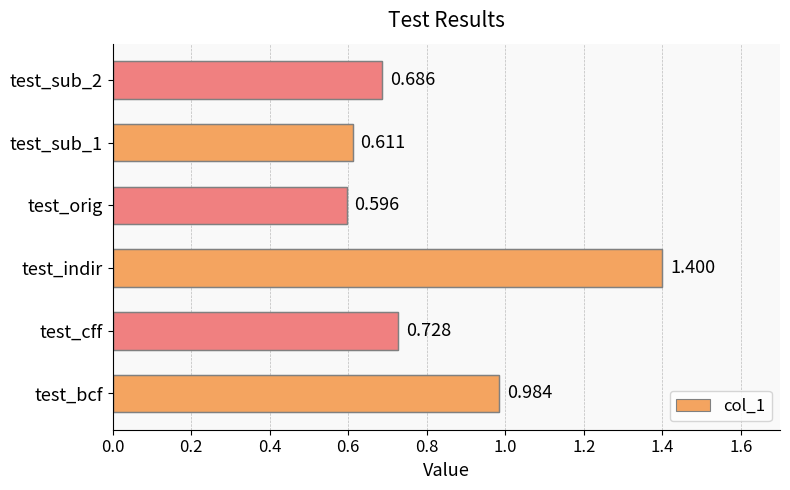

How many bars are there in total?

6